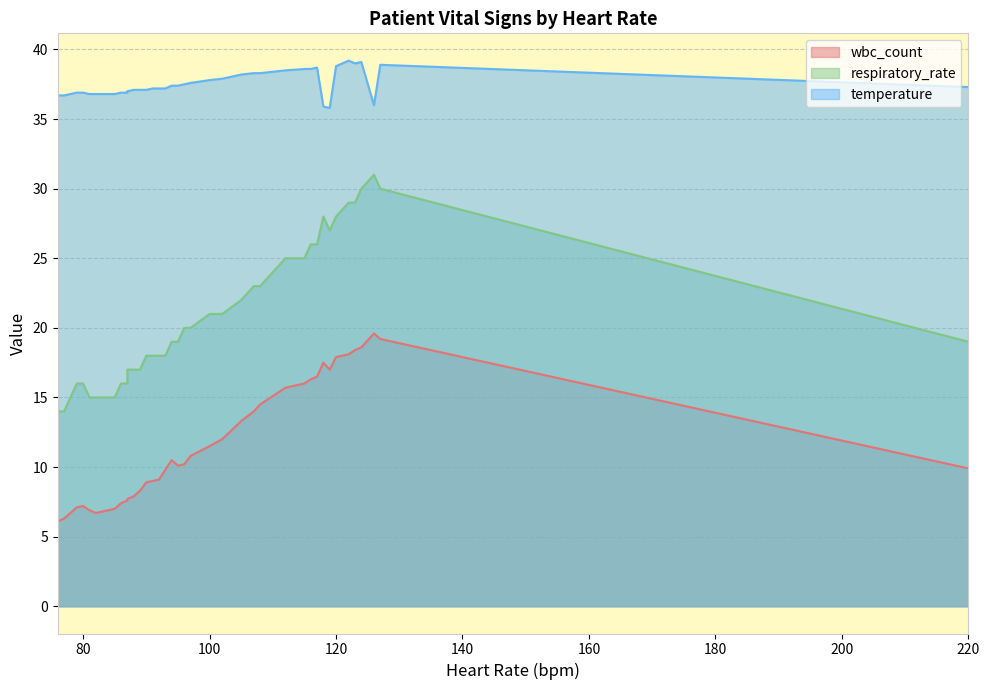

True or false: wbc_count and temperature cross at least once.

False